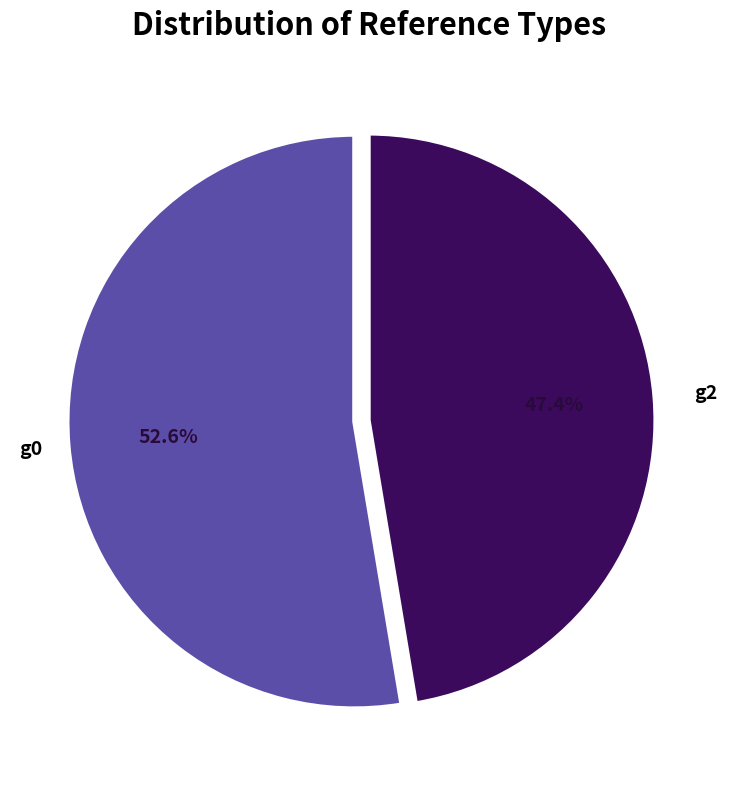

Does any single category account for the majority?

Yes